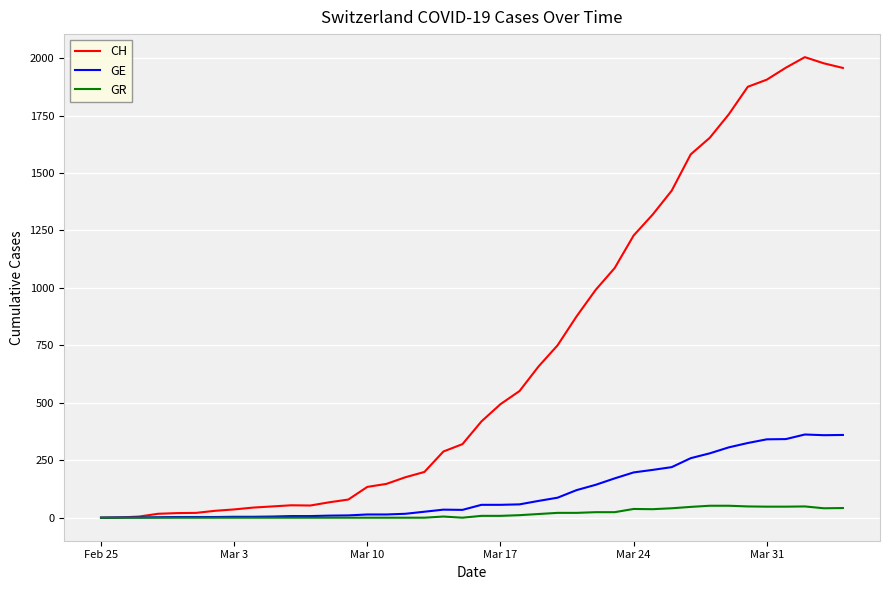

Which series has the largest total across all categories?

CH